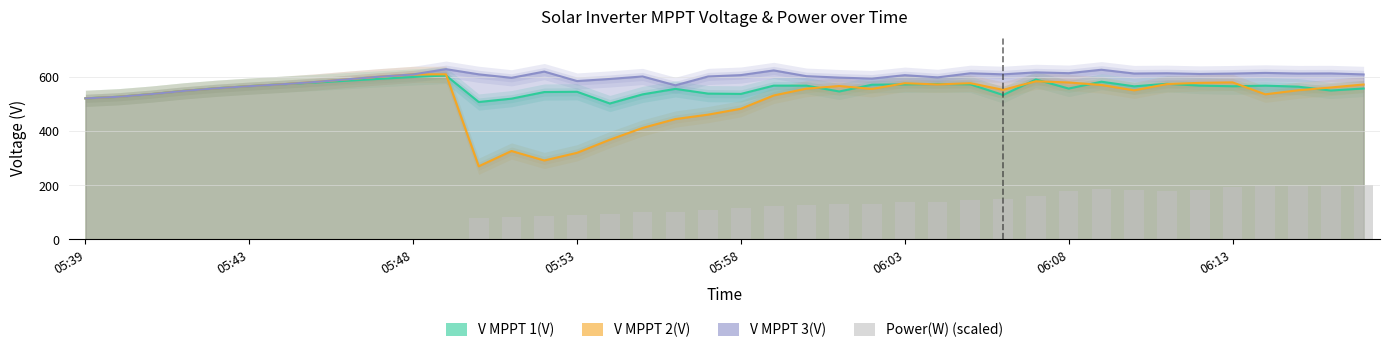

True or false: V MPPT 3(V) has a value of 755.6 at 05:43.

False